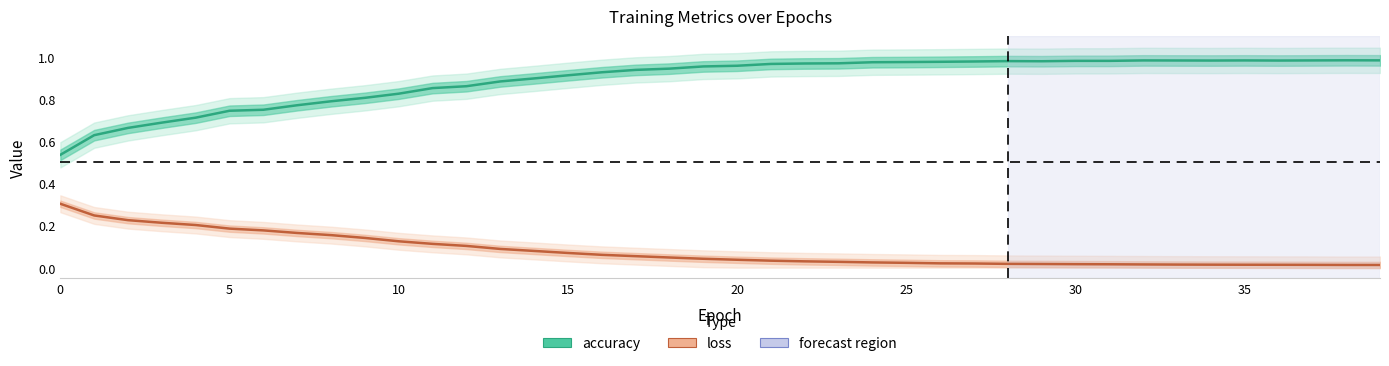

At which category does the chart reach its peak across all series?

38